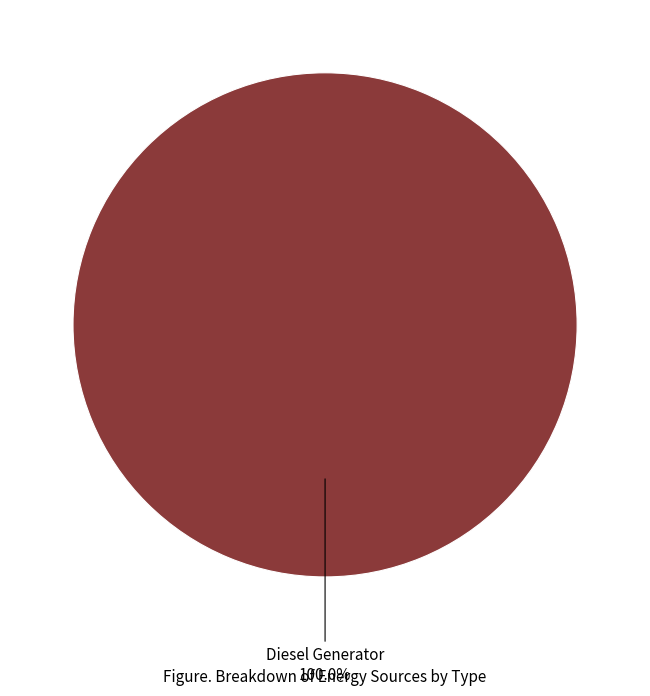

Does any single category account for the majority?

Yes